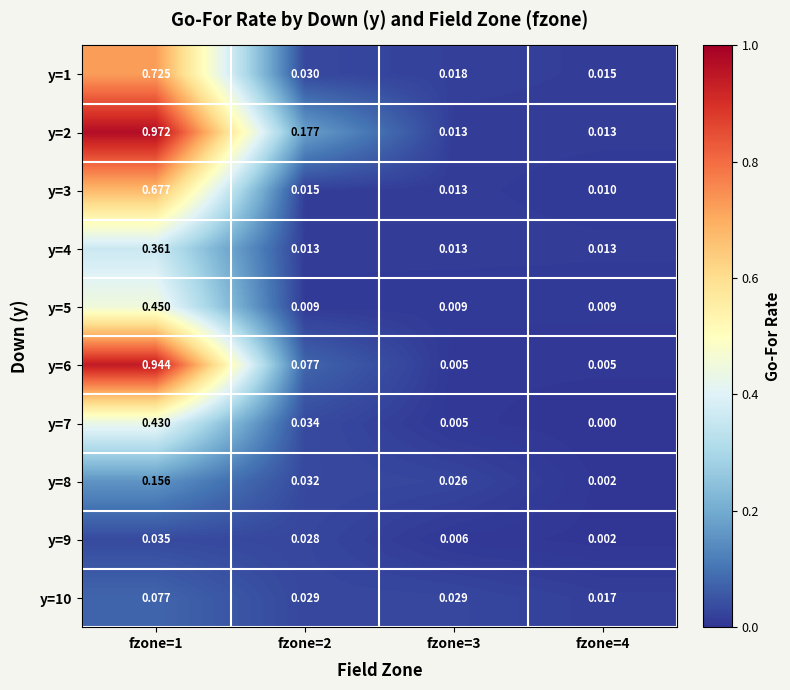

How many categories are shown in the chart?

4